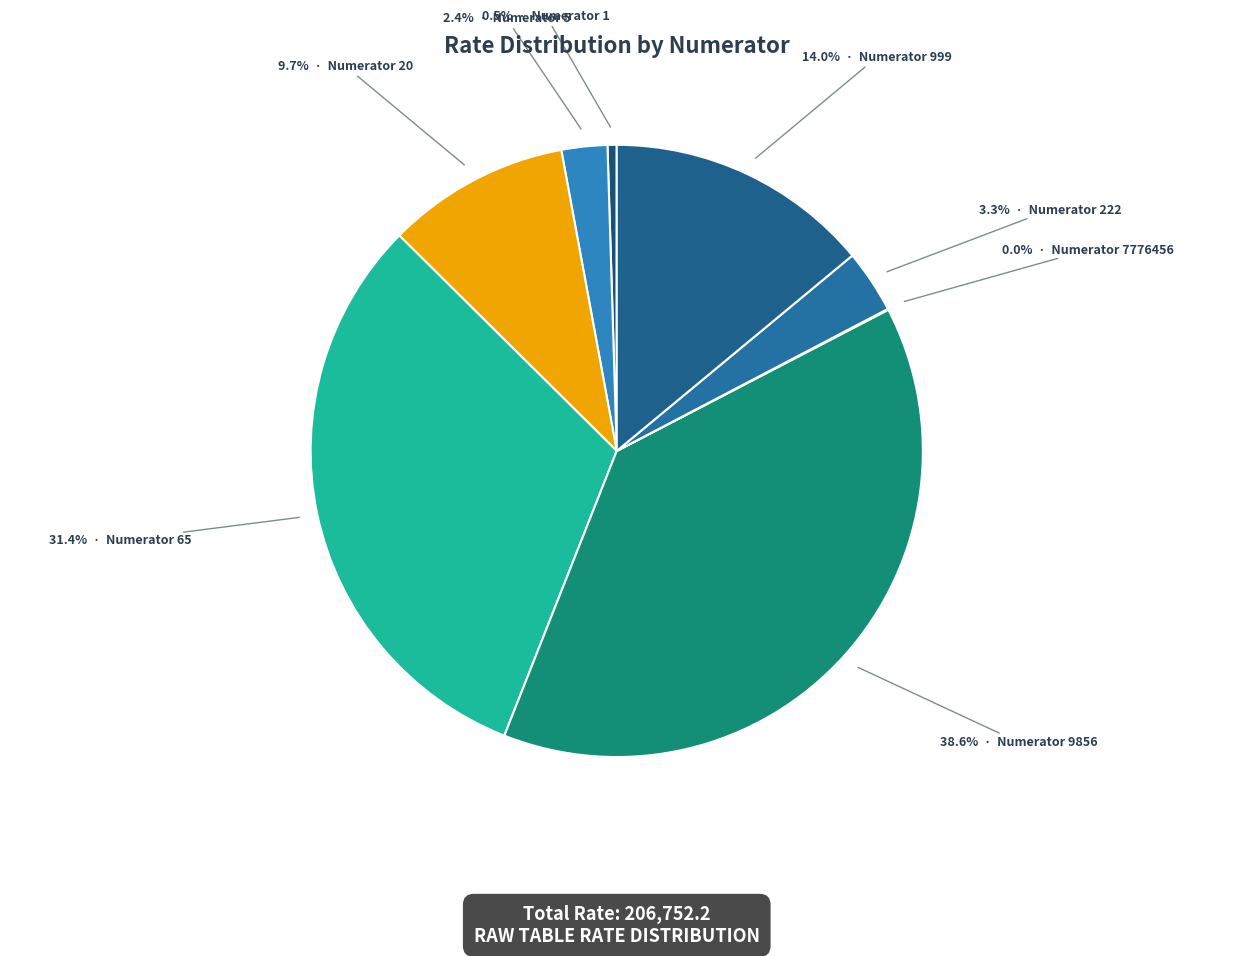

Rank the categories by value from highest to lowest.

9856, 65, 999, 20, 222, 5, 1, 7776456